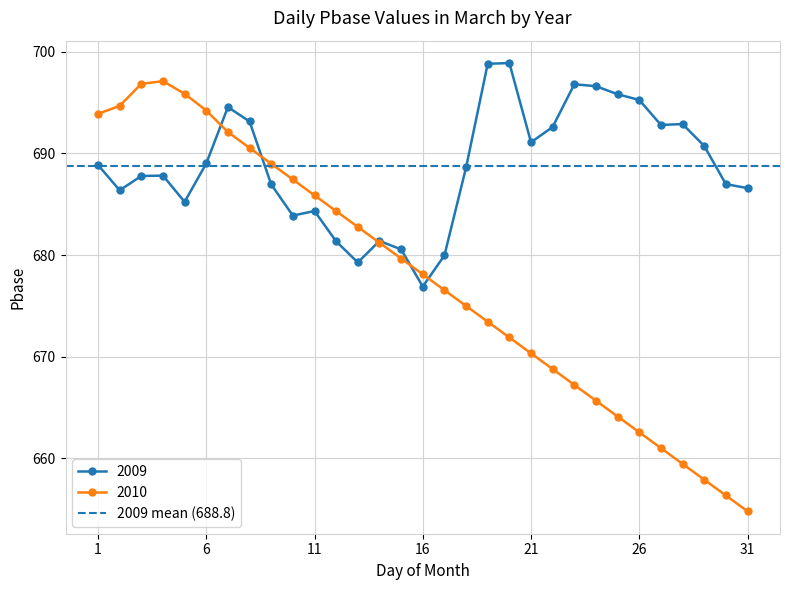

How many lines are shown in the chart?

2